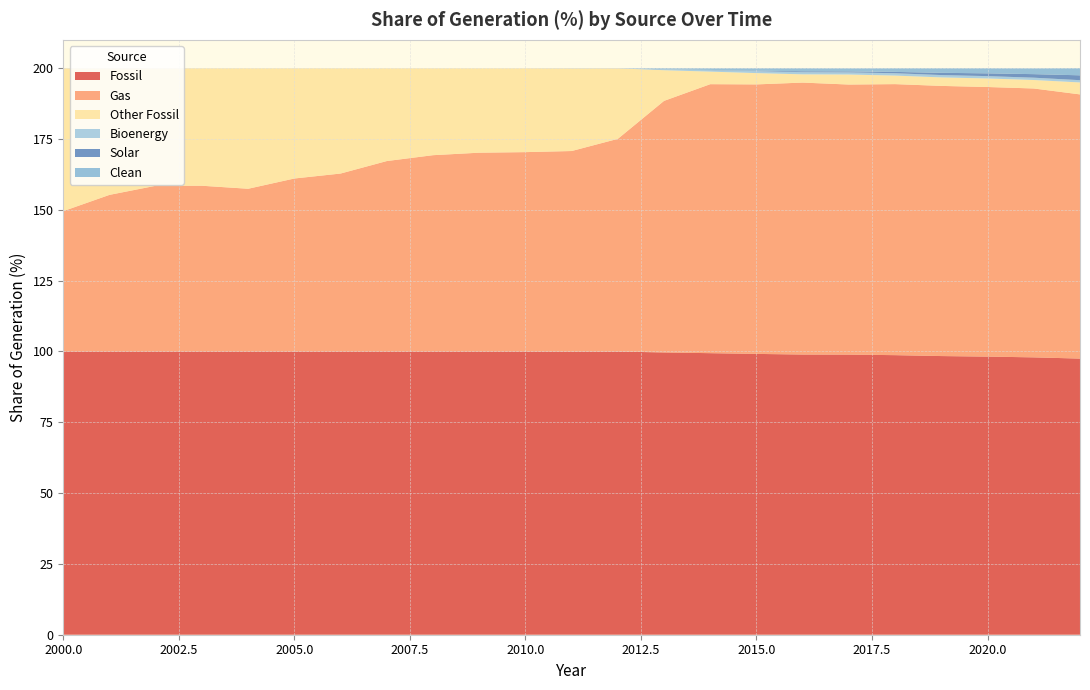

Reading right to left, list all the values displayed in this chart.

Fossil: 2022=97.5	2021=97.9	2020=98.2	2019=98.4	2018=98.7	2017=98.9	2016=98.9	2015=99.1	2014=99.4	2013=99.7	2012=100.0	2011=100.0	2010=100.0	2009=100.0	2008=100.0	2007=100.0	2006=100.0	2005=100.0	2004=100.0	2003=100.0	2002=100.0	2001=100.0	2000=100.0
Gas: 2022=93.3	2021=94.9	2020=95.2	2019=95.4	2018=95.7	2017=95.3	2016=96.0	2015=95.2	2014=95.0	2013=88.8	2012=75.1	2011=70.8	2010=70.4	2009=70.2	2008=69.3	2007=67.2	2006=62.8	2005=61.1	2004=57.5	2003=58.5	2002=58.5	2001=55.3	2000=49.5
Other Fossil: 2022=4.2	2021=3.0	2020=3.0	2019=3.0	2018=3.0	2017=3.5	2016=2.9	2015=4.0	2014=4.4	2013=10.8	2012=24.9	2011=29.2	2010=29.6	2009=29.8	2008=30.7	2007=32.8	2006=37.2	2005=38.9	2004=42.5	2003=41.5	2002=41.5	2001=44.7	2000=50.5
Bioenergy: 2022=0.8	2021=0.8	2020=0.8	2019=0.8	2018=0.8	2017=0.8	2016=0.8	2015=0.7	2014=0.5	2013=0.3	2012=0.0	2011=0.0	2010=0.0	2009=0.0	2008=0.0	2007=0.0	2006=0.0	2005=0.0	2004=0.0	2003=0.0	2002=0.0	2001=0.0	2000=0.0
Solar: 2022=1.7	2021=1.2	2020=1.0	2019=0.8	2018=0.5	2017=0.3	2016=0.3	2015=0.1	2014=0.1	2013=0.0	2012=0.0	2011=0.0	2010=0.0	2009=0.0	2008=0.0	2007=0.0	2006=0.0	2005=0.0	2004=0.0	2003=0.0	2002=0.0	2001=0.0	2000=0.0
Clean: 2022=2.5	2021=2.1	2020=1.8	2019=1.6	2018=1.3	2017=1.1	2016=1.1	2015=0.9	2014=0.6	2013=0.3	2012=0.0	2011=0.0	2010=0.0	2009=0.0	2008=0.0	2007=0.0	2006=0.0	2005=0.0	2004=0.0	2003=0.0	2002=0.0	2001=0.0	2000=0.0